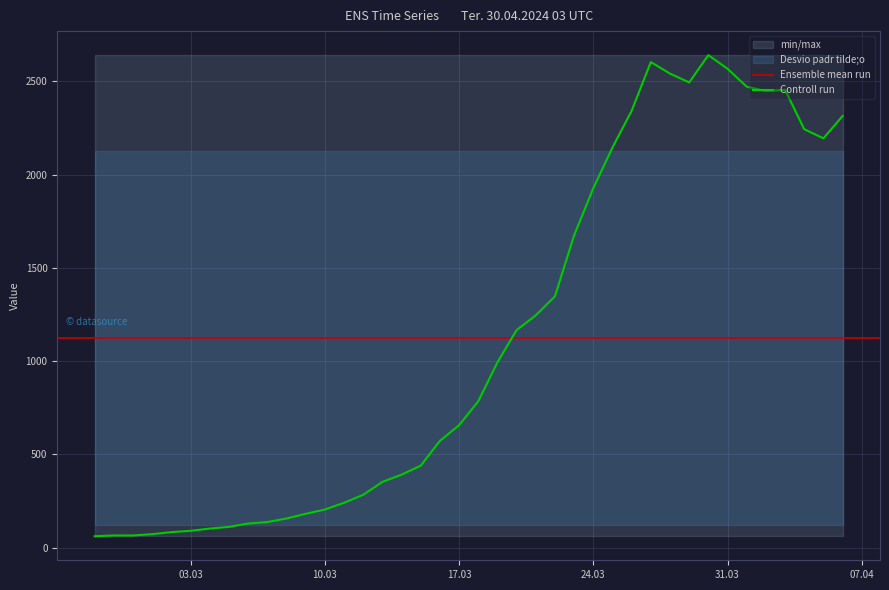

How many points are lower than both their immediate neighbors (excluding endpoints)?

3